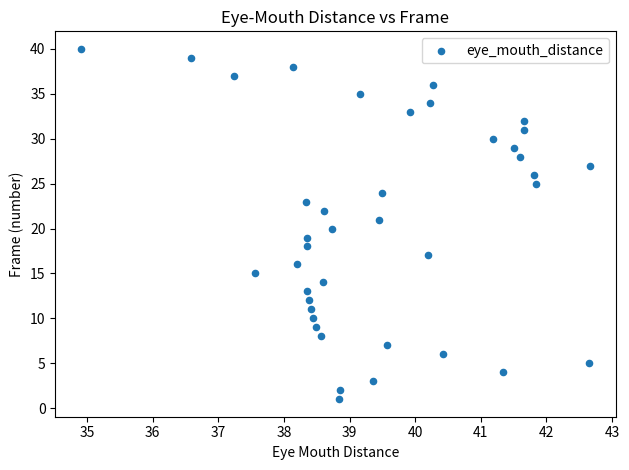

What is the range of Y values (max minus min)?

39